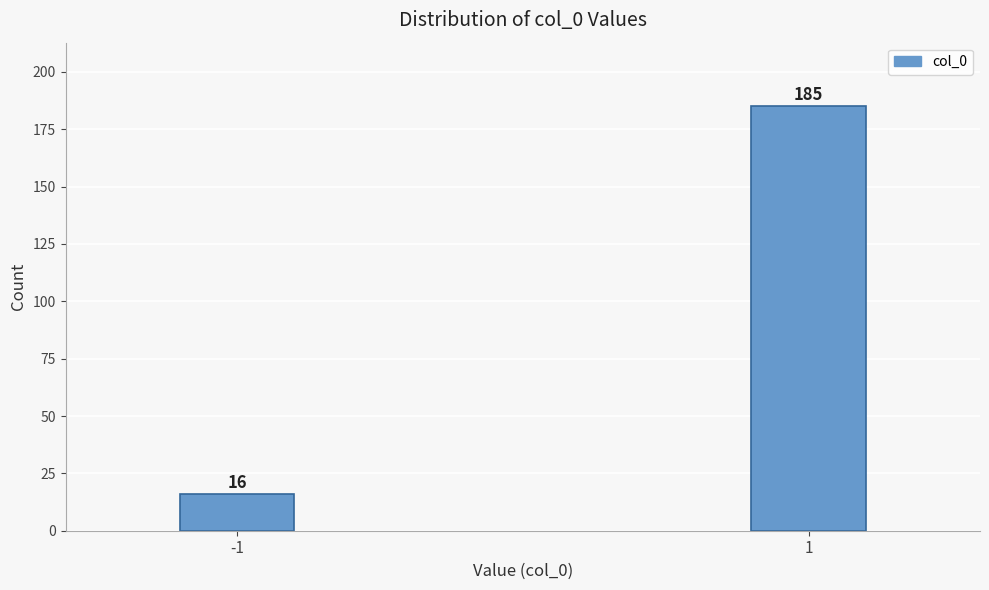

Reading left to right, list all the values displayed in this chart.

16	185